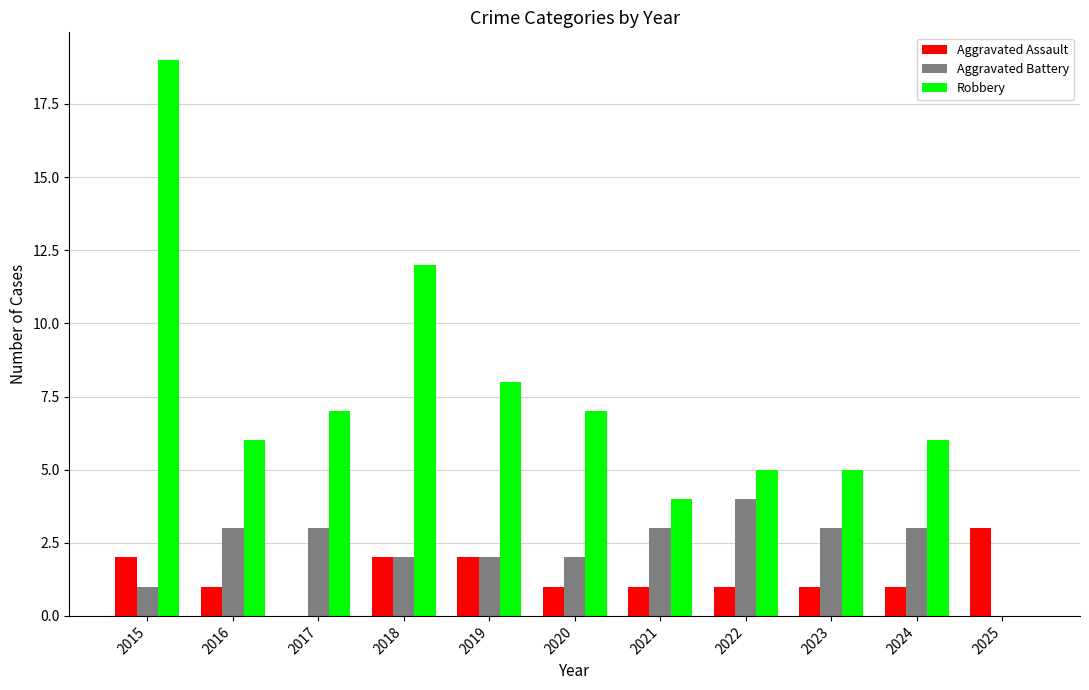

Which category has the highest value in the Aggravated Assault series?

2025